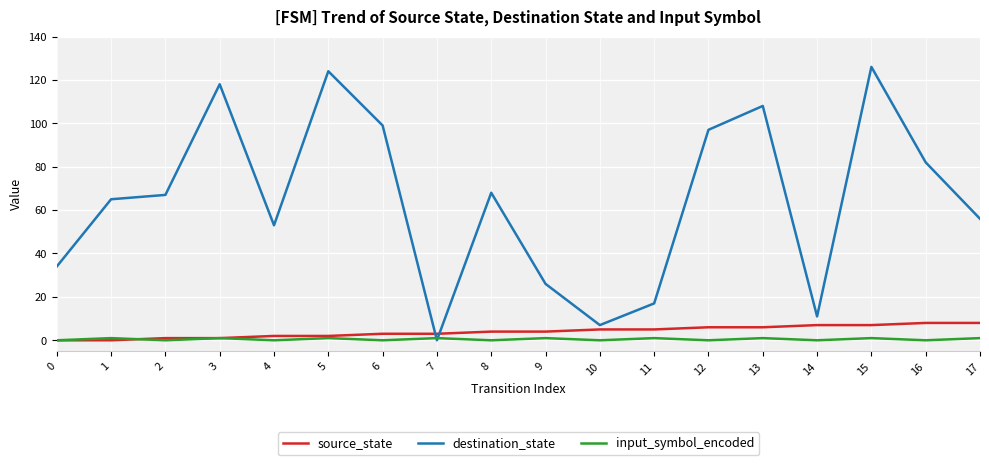

Which series has the widest spread of values?

destination_state